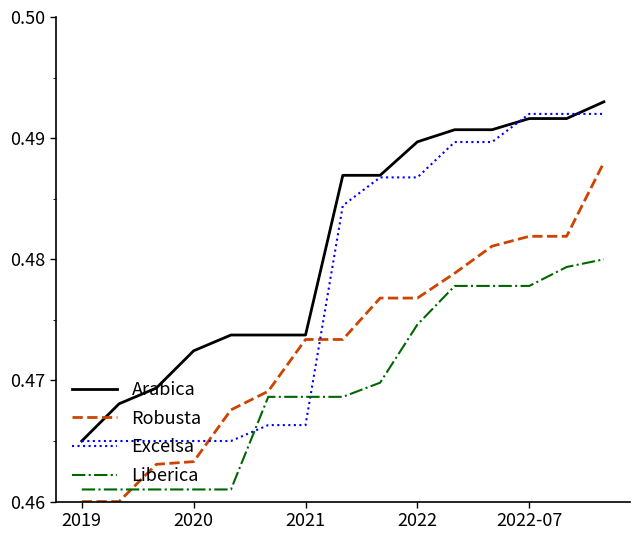

Which series has the largest total across all categories?

Arabica